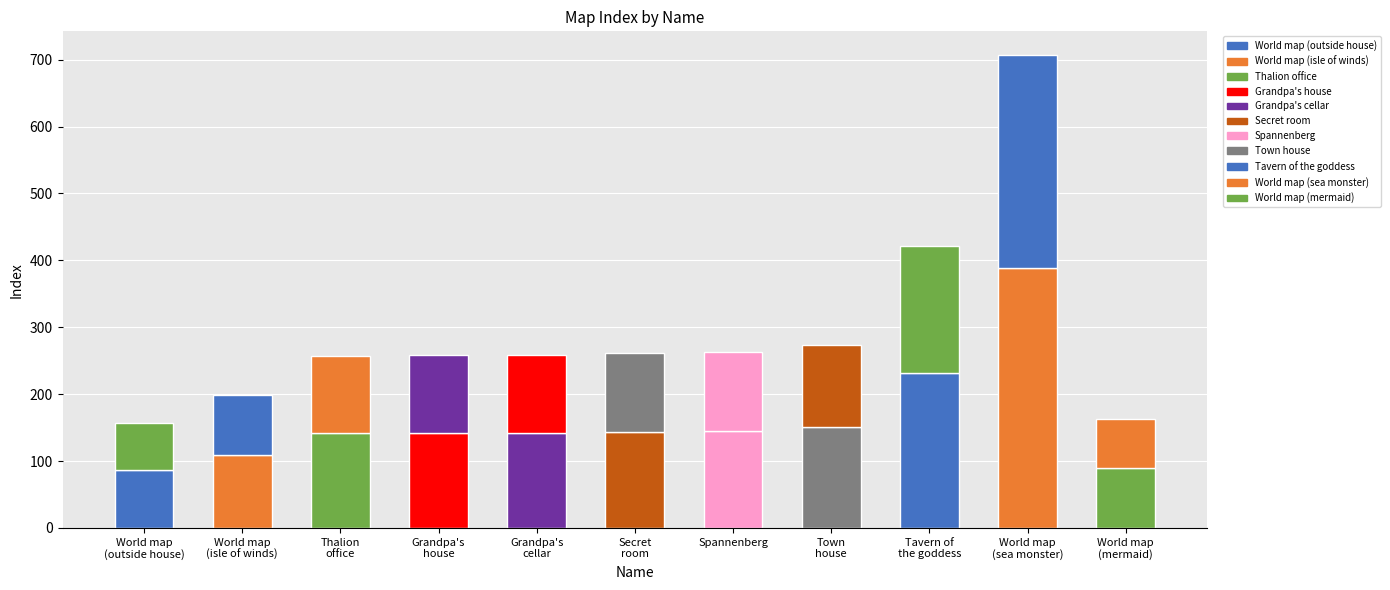

At which category is the sum across all series the highest?

World map
(sea monster)